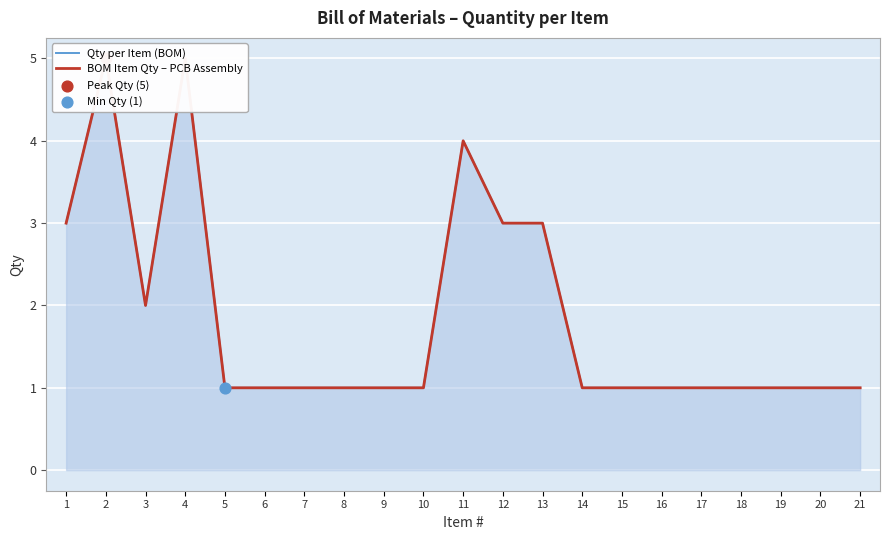

Which series has the largest Y range (max minus min)?

Qty per Item (BOM)